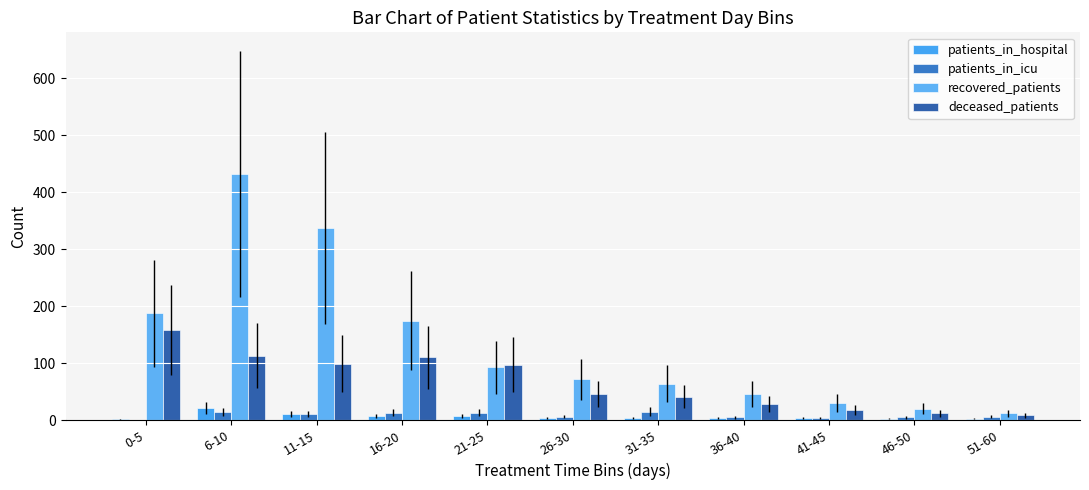

What is the highest value of the recovered_patients series?

432